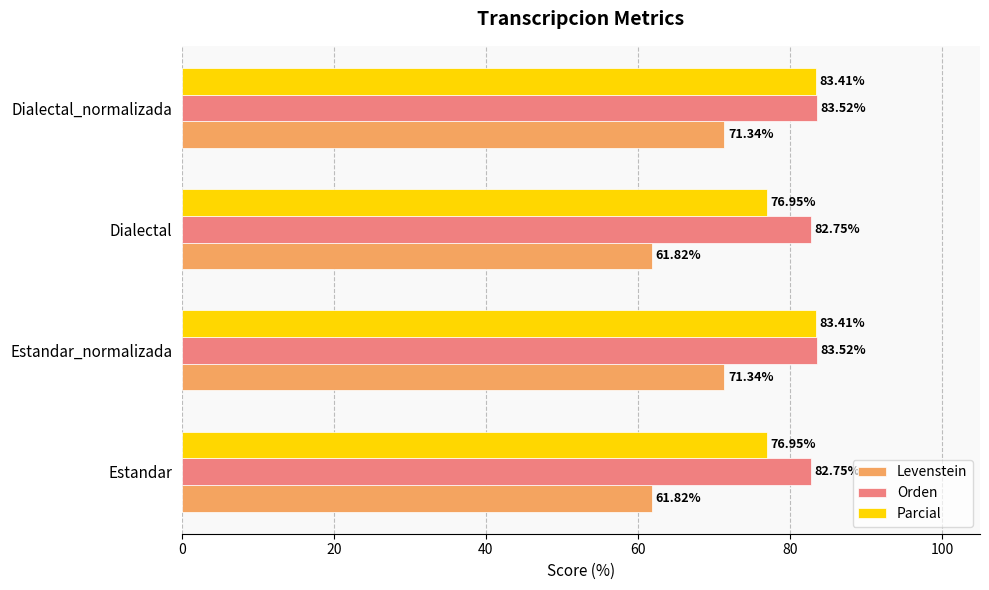

What is the average value of the Parcial series?

80.2